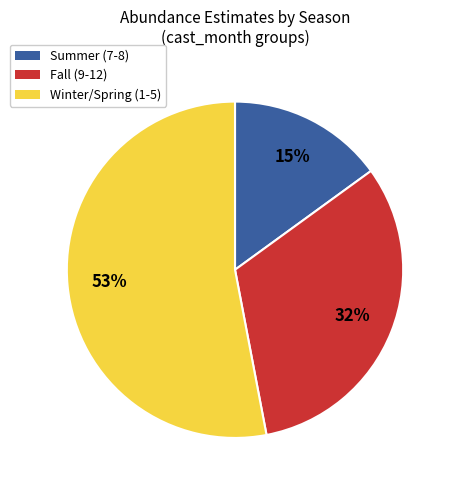

Does Winter/Spring (1-5) account for over 50% of the chart?

Yes